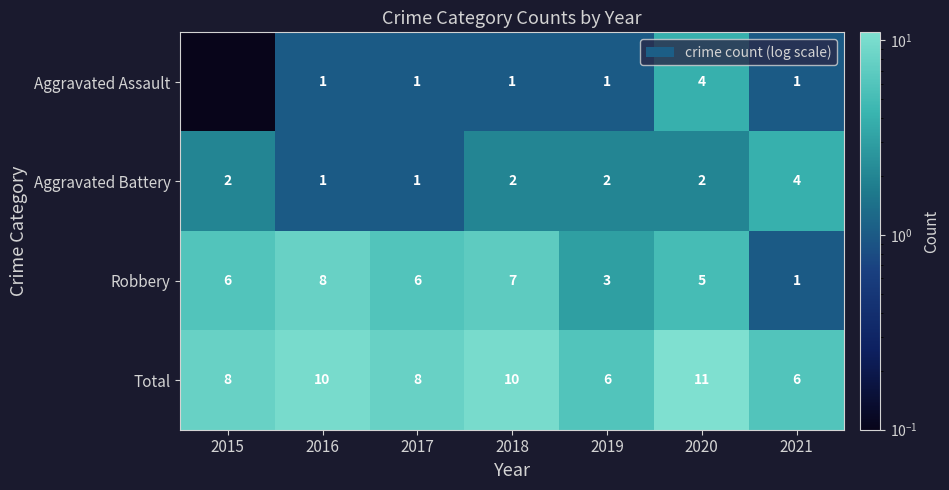

Which series changed the most between 2016 and 2021?

Robbery